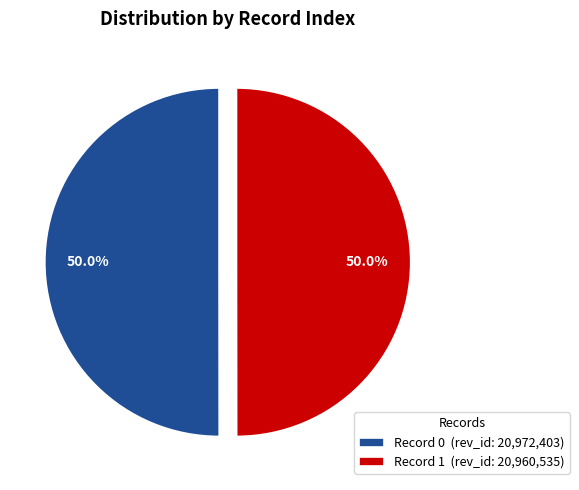

Count the number of slices in the pie.

2